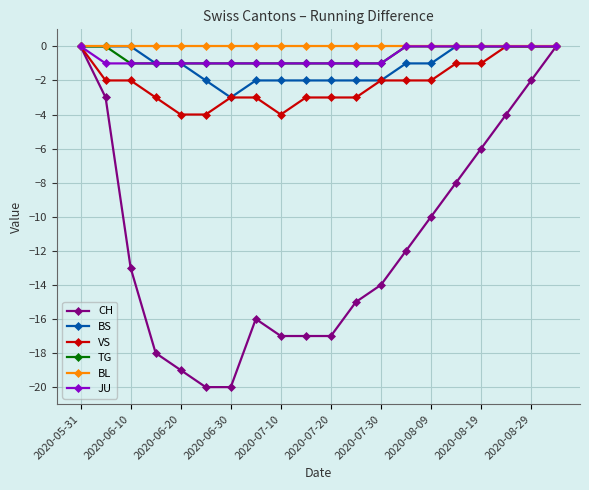

What is the value of the JU point at the 7th from the left?

-1